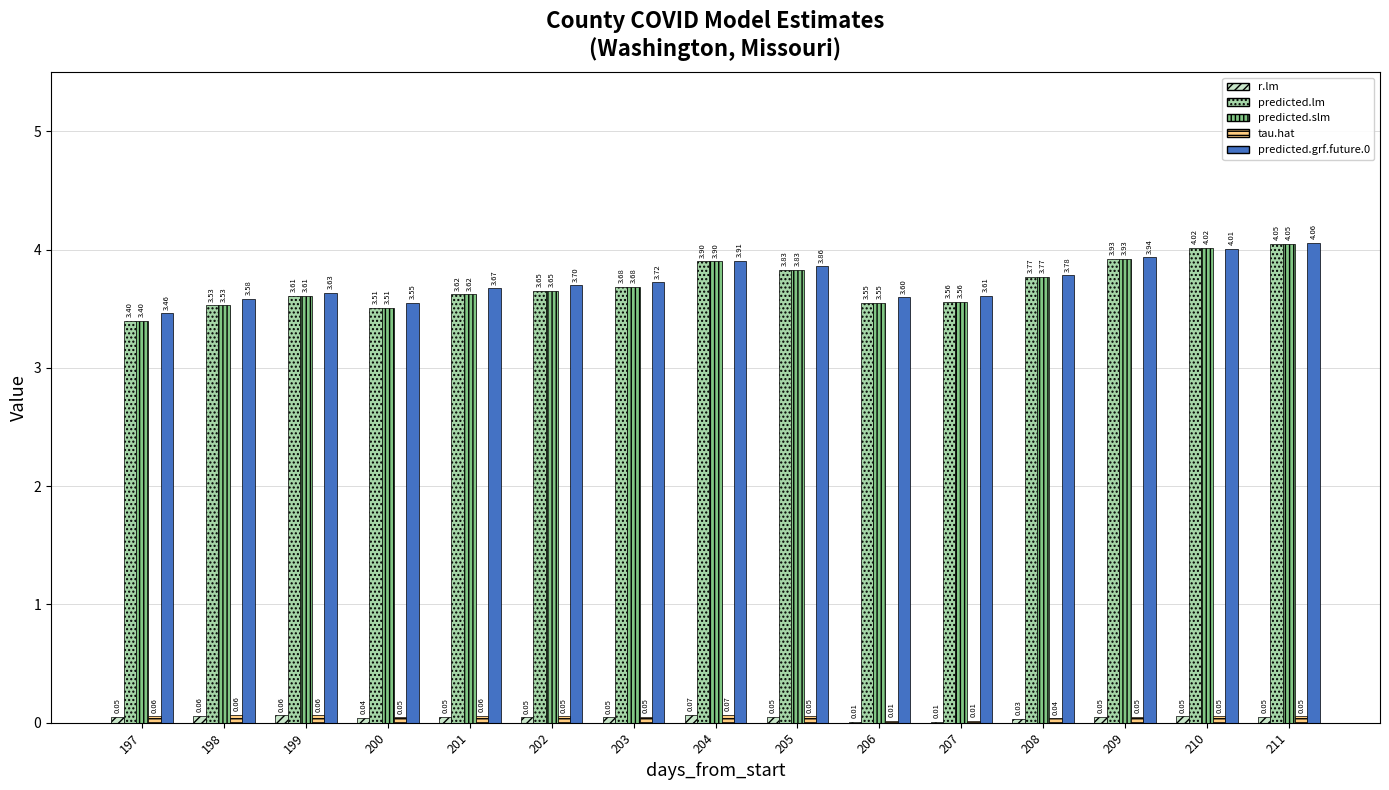

At which category is the sum across all series the highest?

211